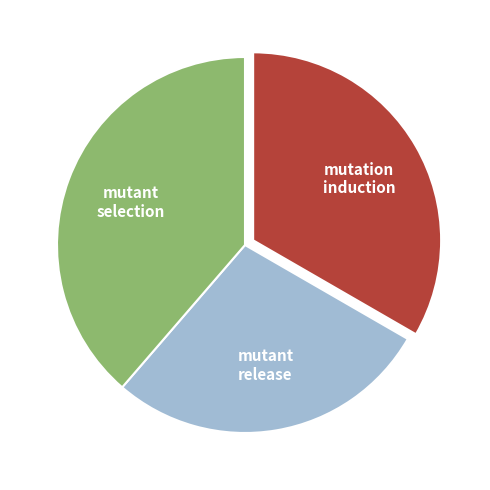

True or false: mutation induction accounts for 47% of the total.

False